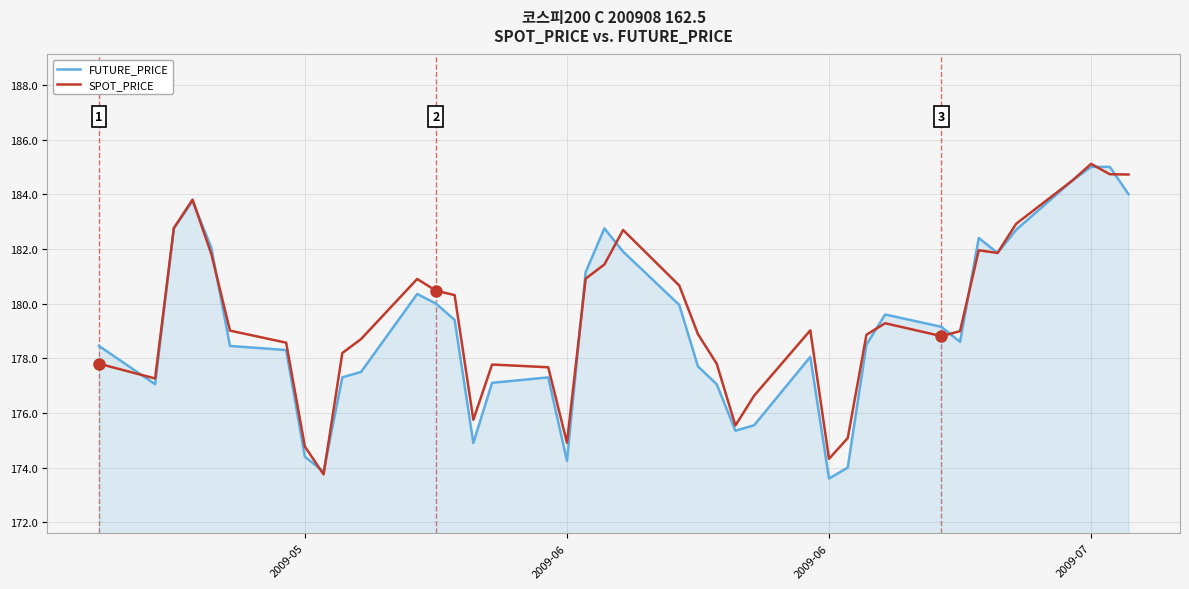

What is the highest value of the SPOT_PRICE series?

185.1